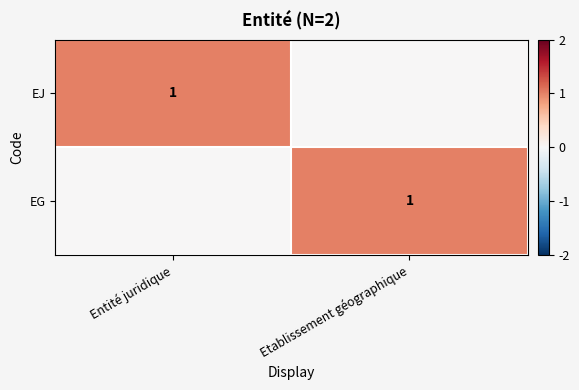

At which category does the chart reach its peak across all series?

Entité juridique